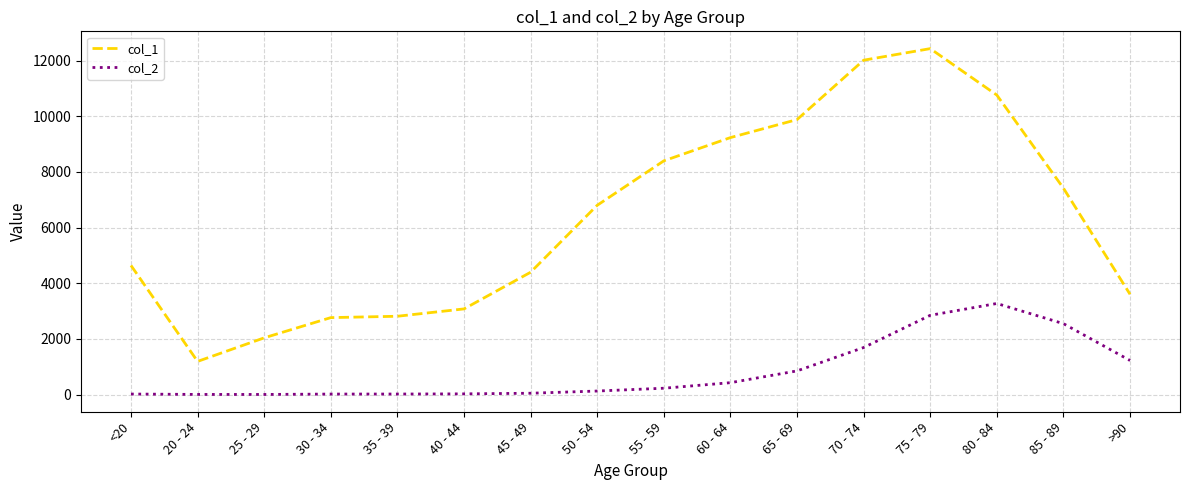

How many lines are shown in the chart?

2